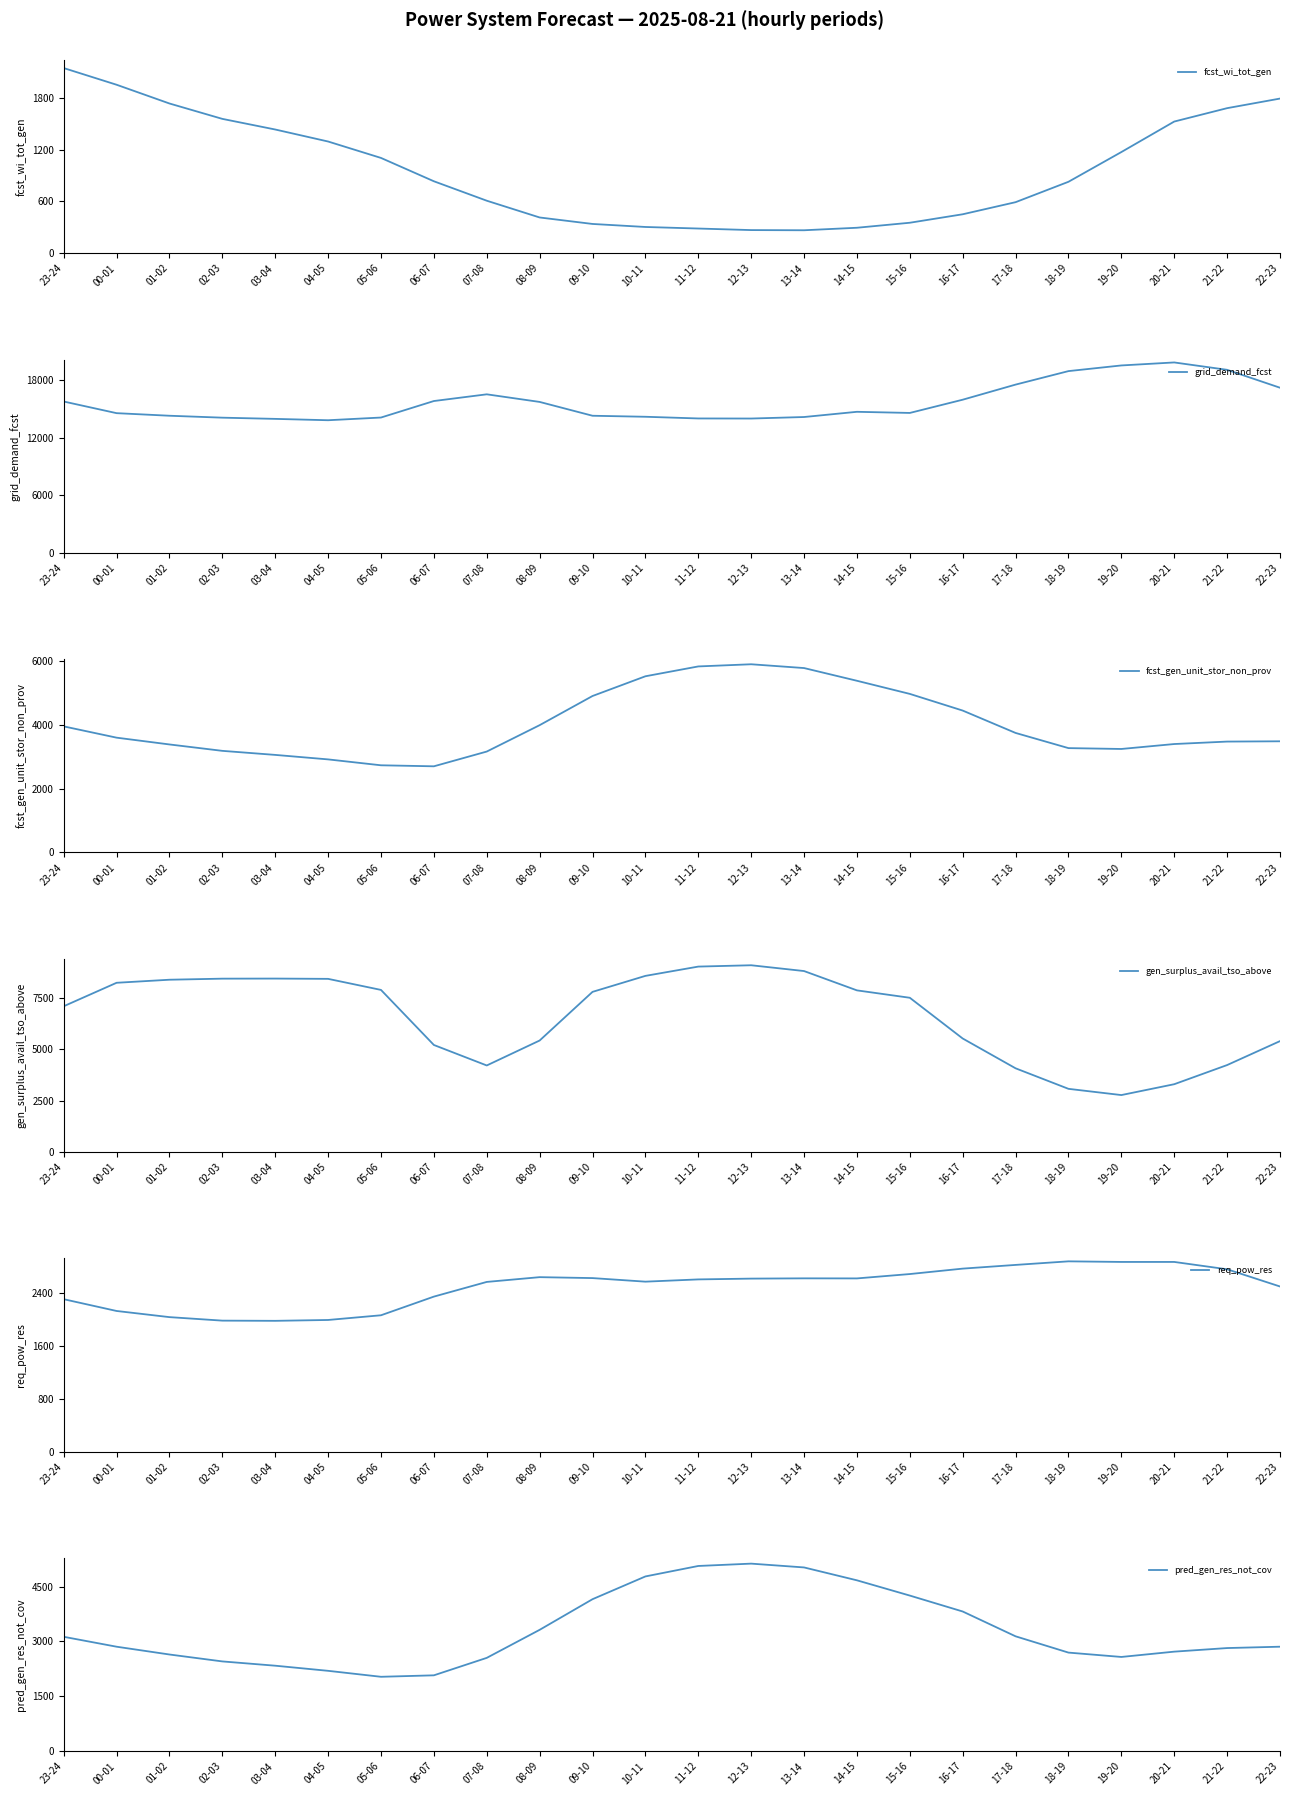

At which label does pred_gen_res_not_cov first exceed 2857?

23-24